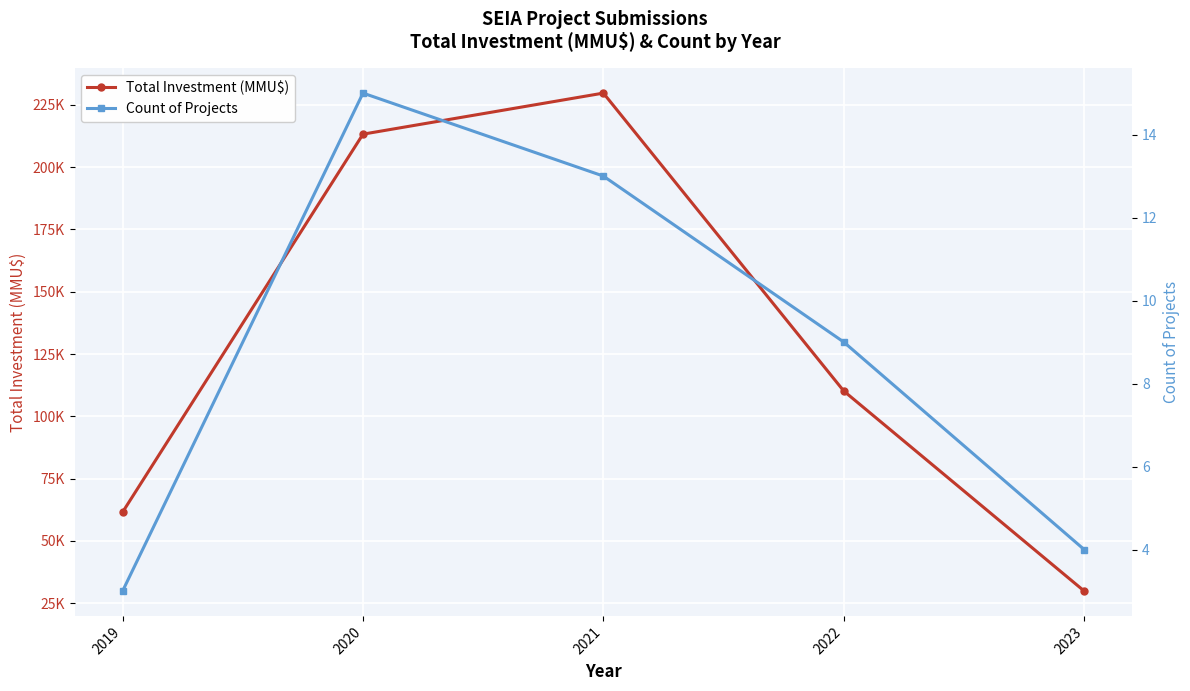

What is the average value of the Total Investment (MMU$) series?

128908